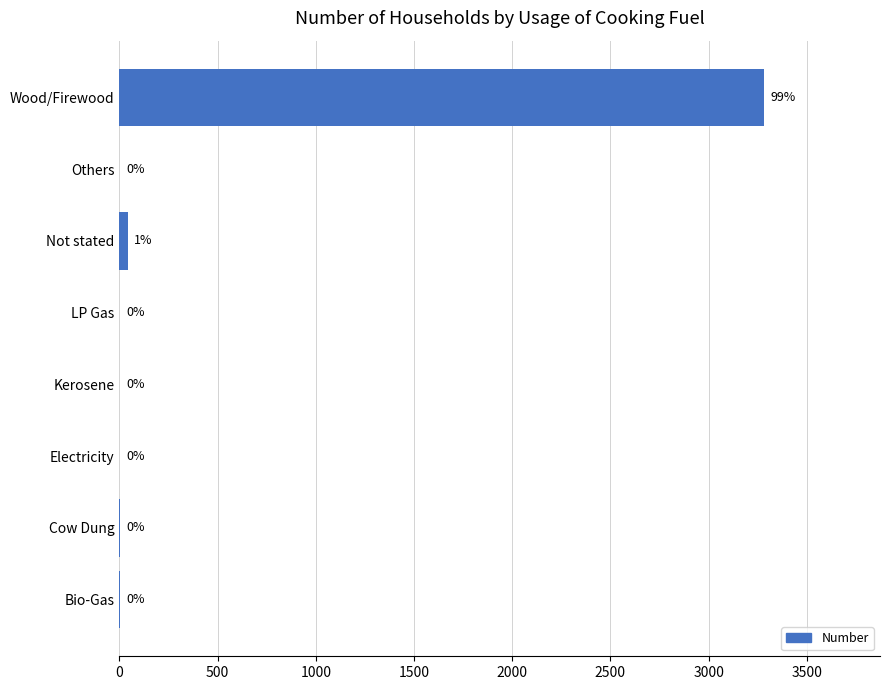

Where is the data nearest to the value 1641?

Not stated